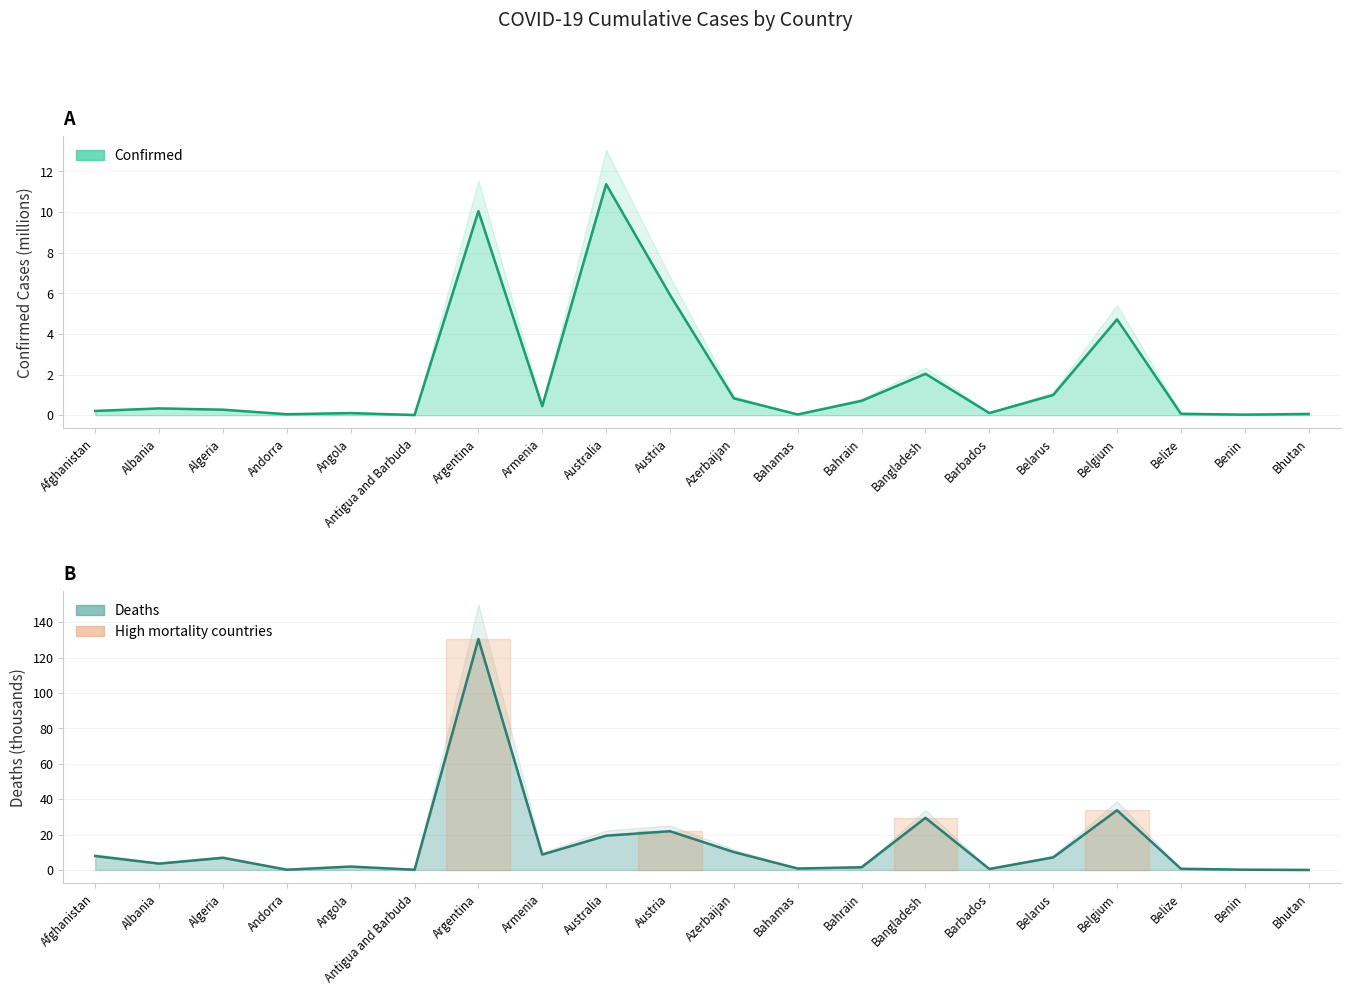

At Armenia, list the series in order from smallest to largest.

Confirmed, Deaths